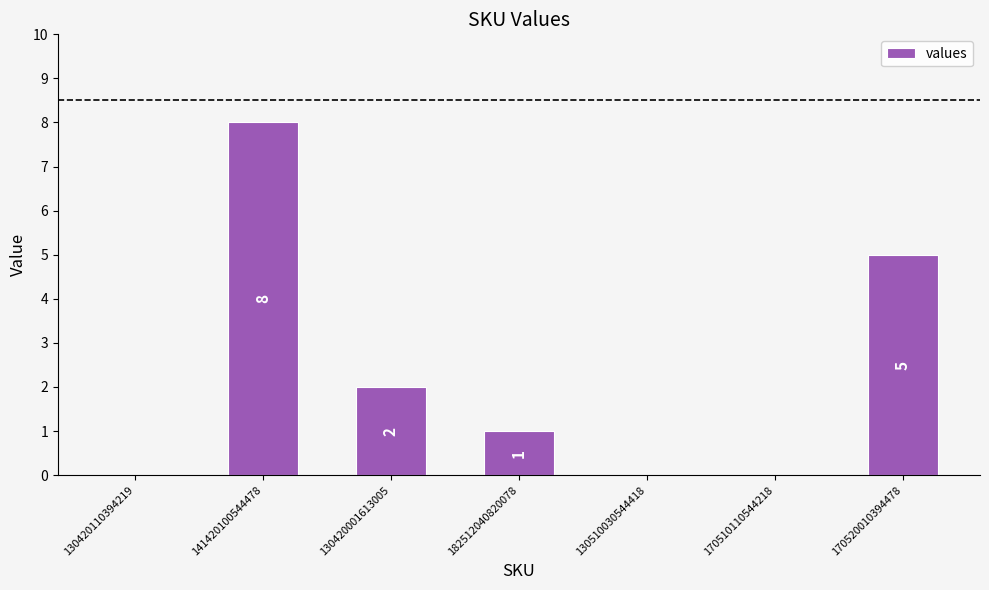

At which category does the chart reach its peak across all series?

141420100544478